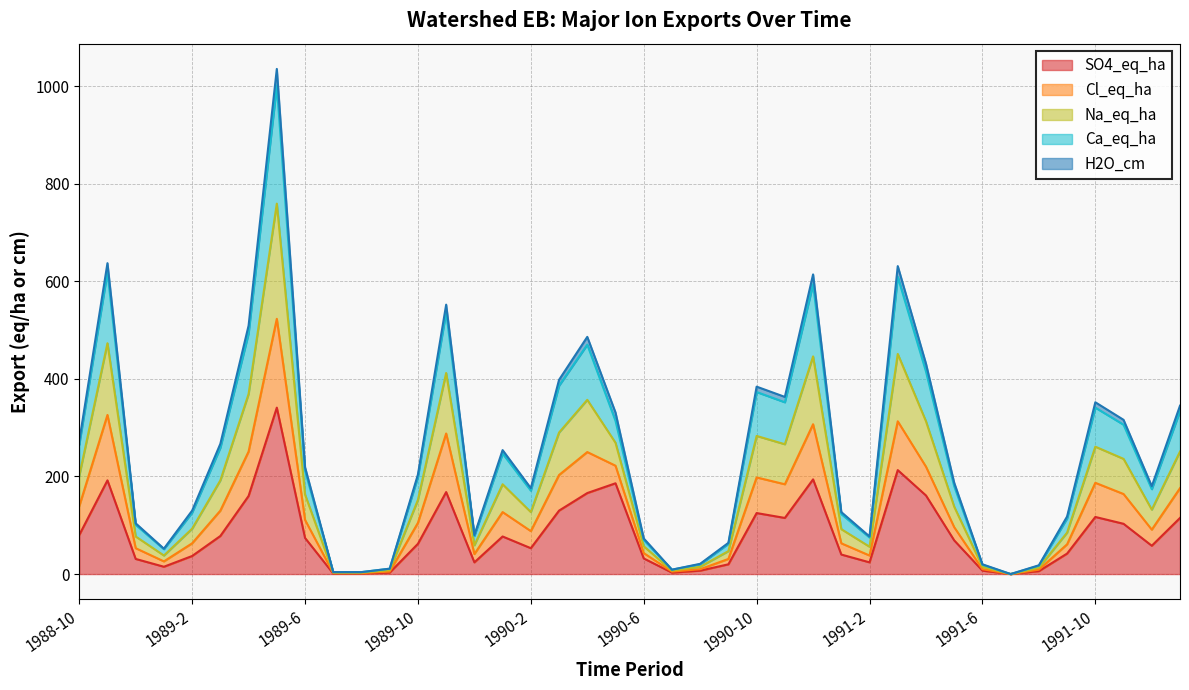

What are all the series names shown in the legend?

SO4_eq_ha, Cl_eq_ha, Na_eq_ha, Ca_eq_ha, H2O_cm